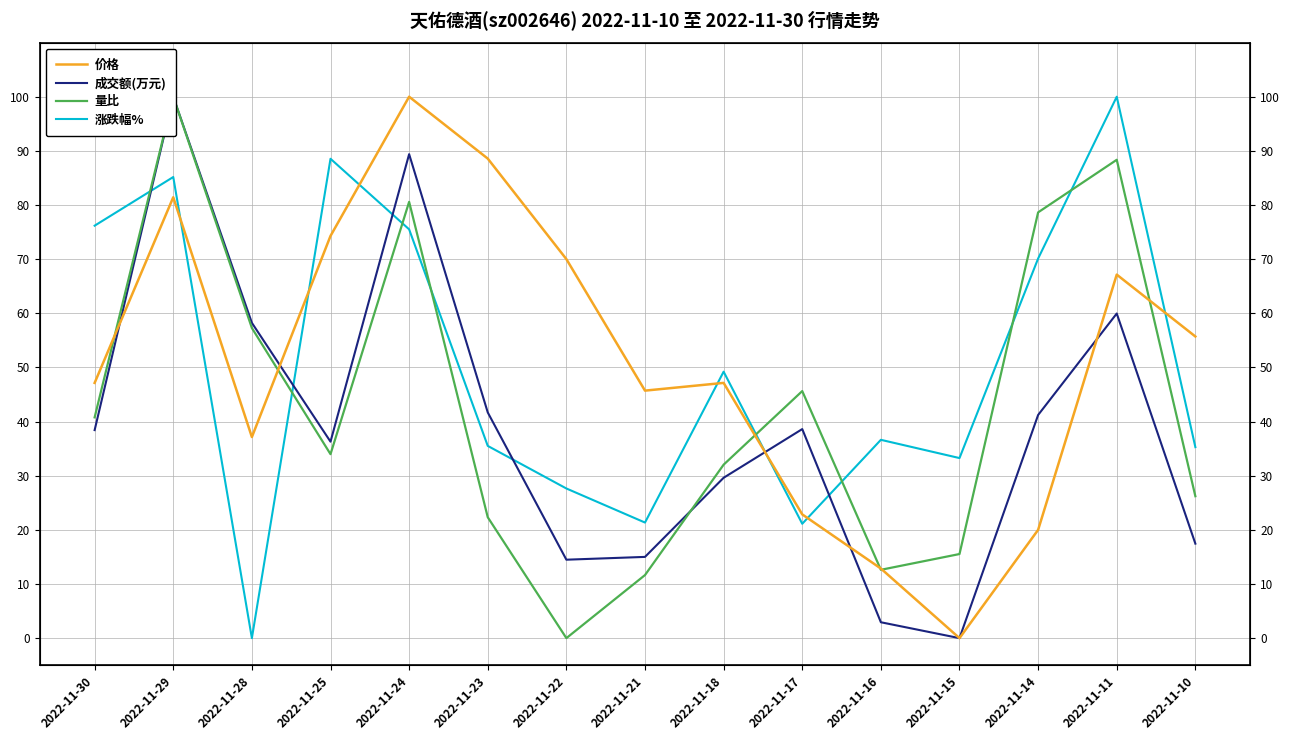

The 涨跌幅% series shows 52.9 at 2022-11-10. True or false?

False